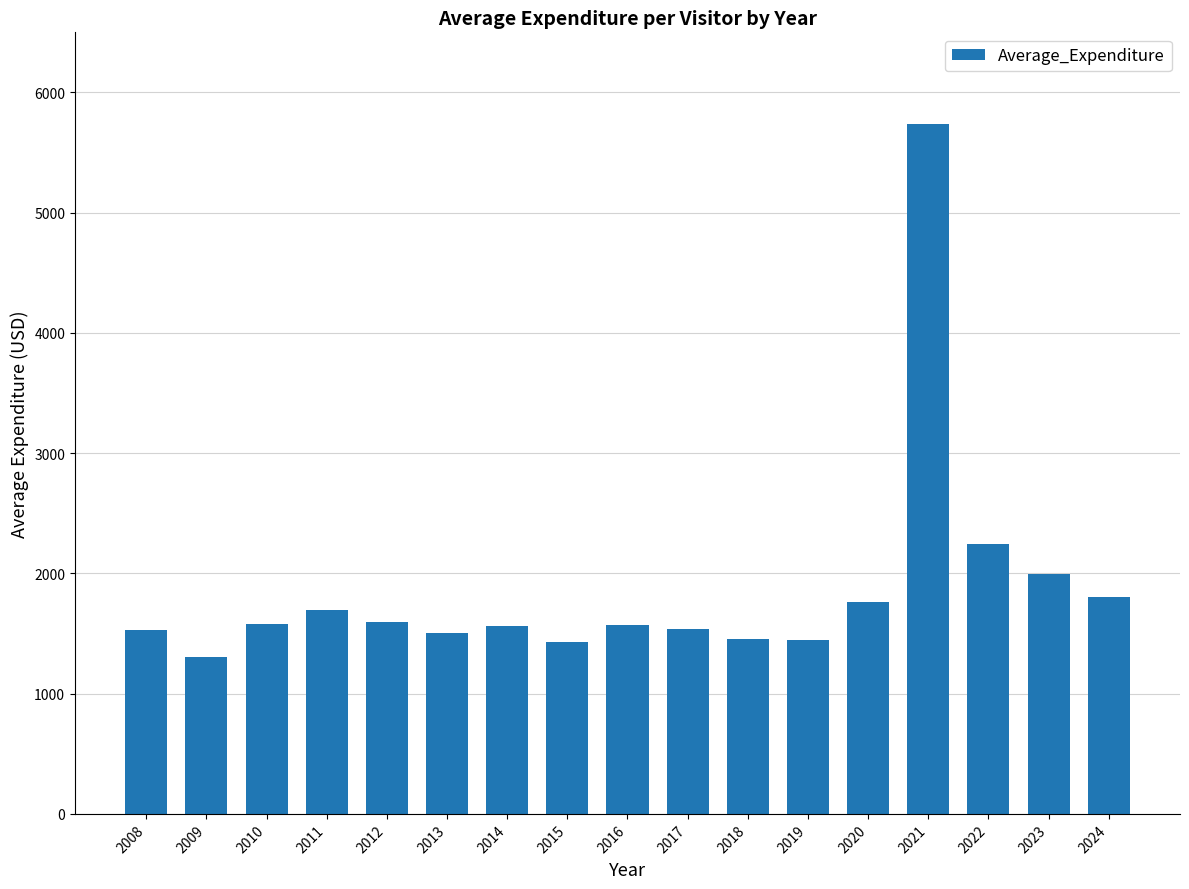

What is the difference between the second highest and minimum values?

942.7